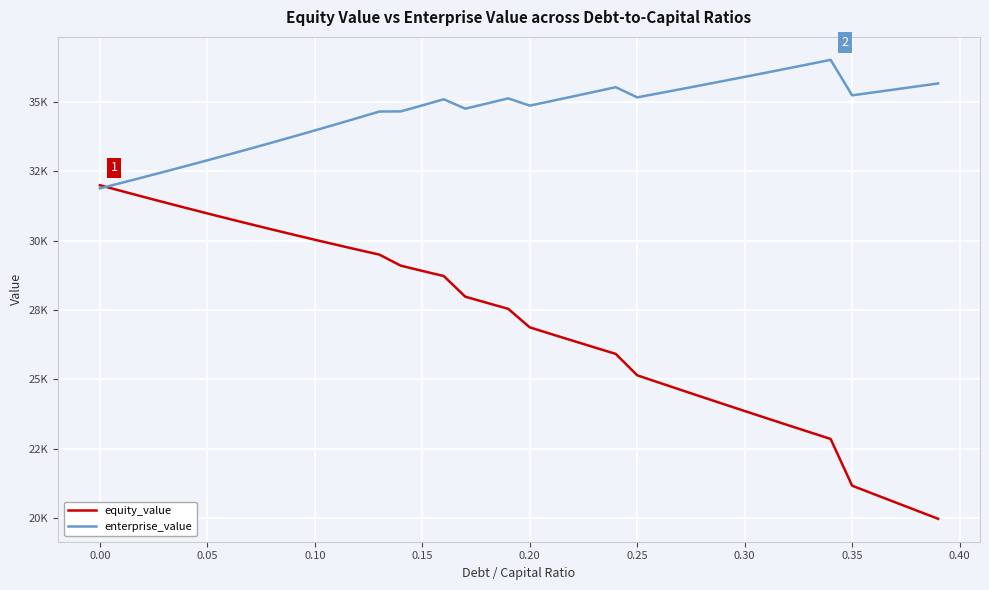

What are all the series names shown in the legend?

equity_value, enterprise_value